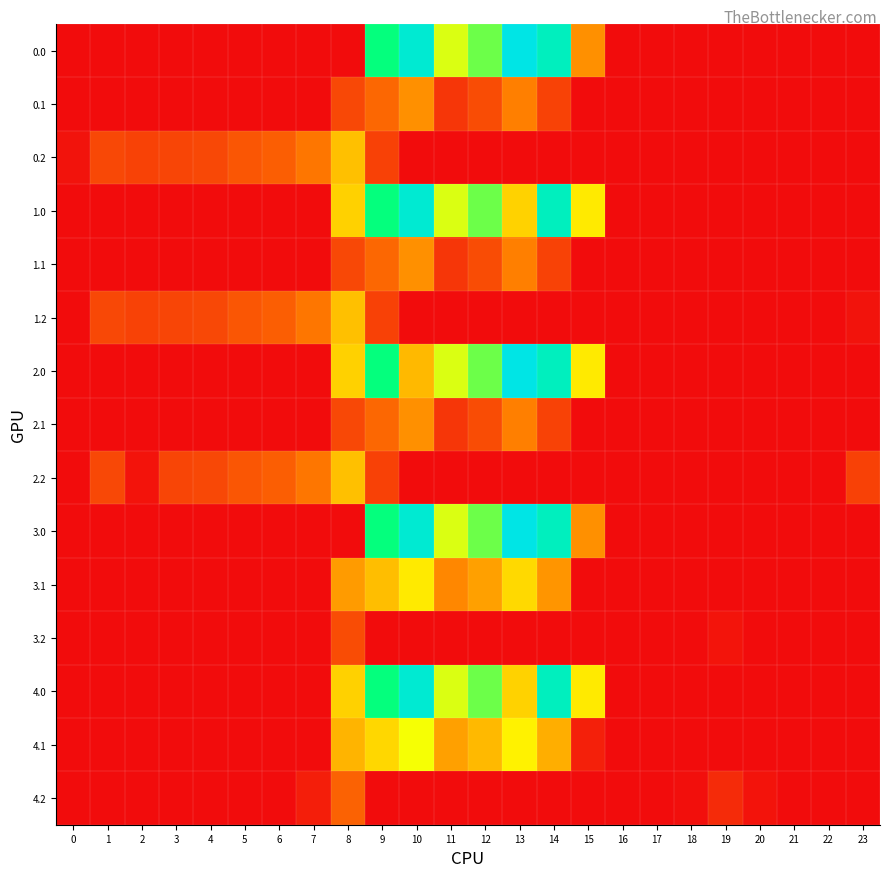

Between 12 and 22, which is larger?

12